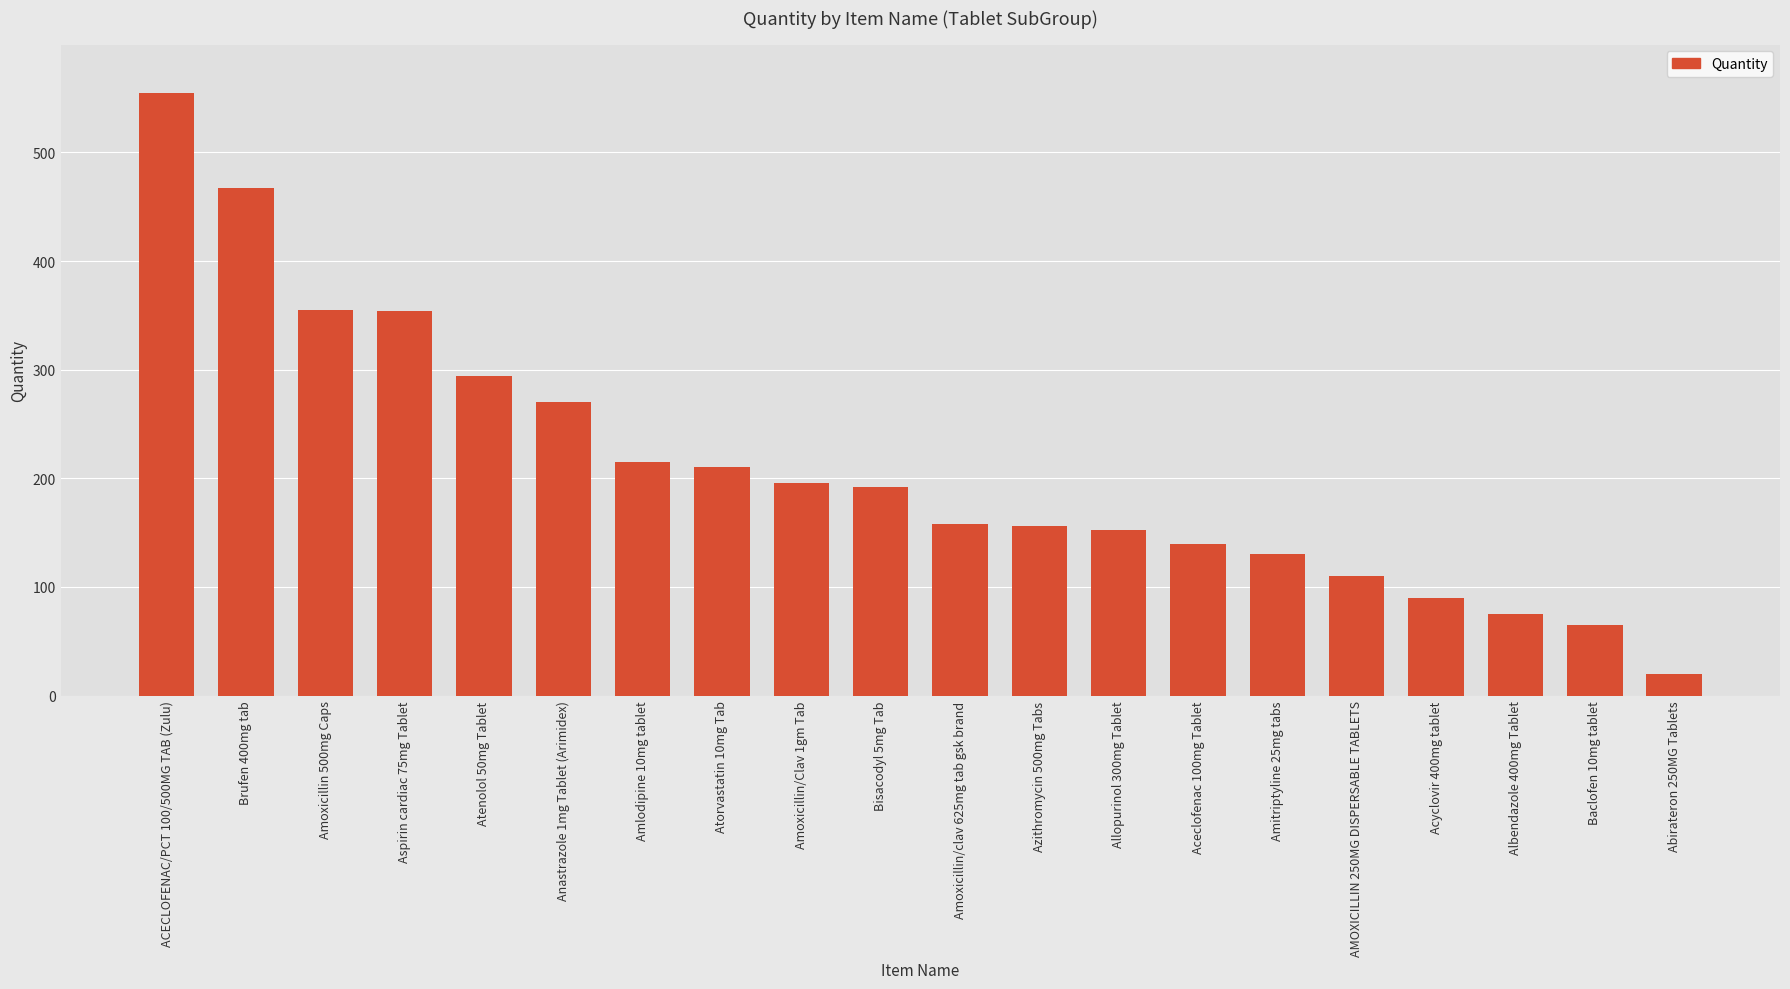

True or false: the data shows 75 at Albendazole 400mg Tablet.

True